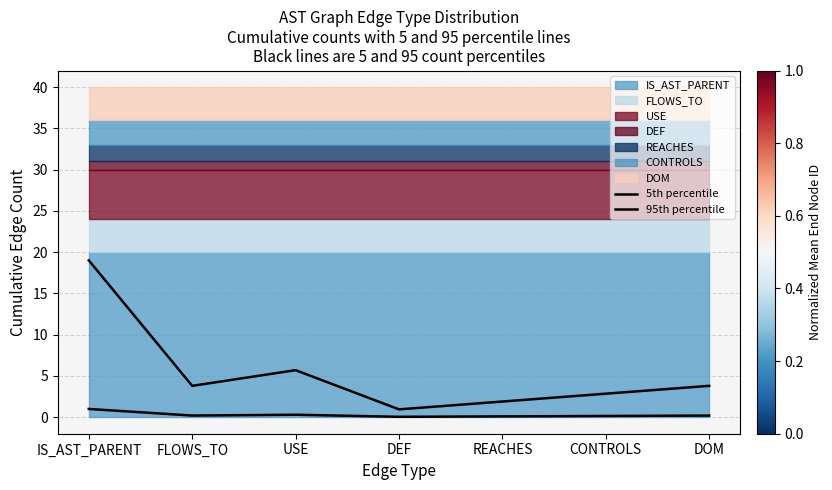

True or false: 5th percentile has more than 2 points higher than both neighbors.

False